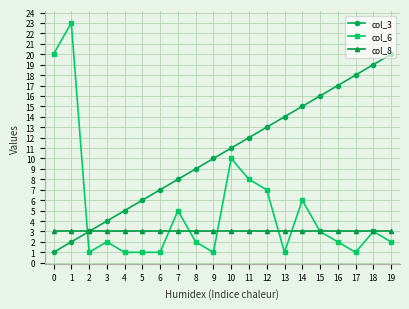

What is the spread (max minus min) of values at 9?

9